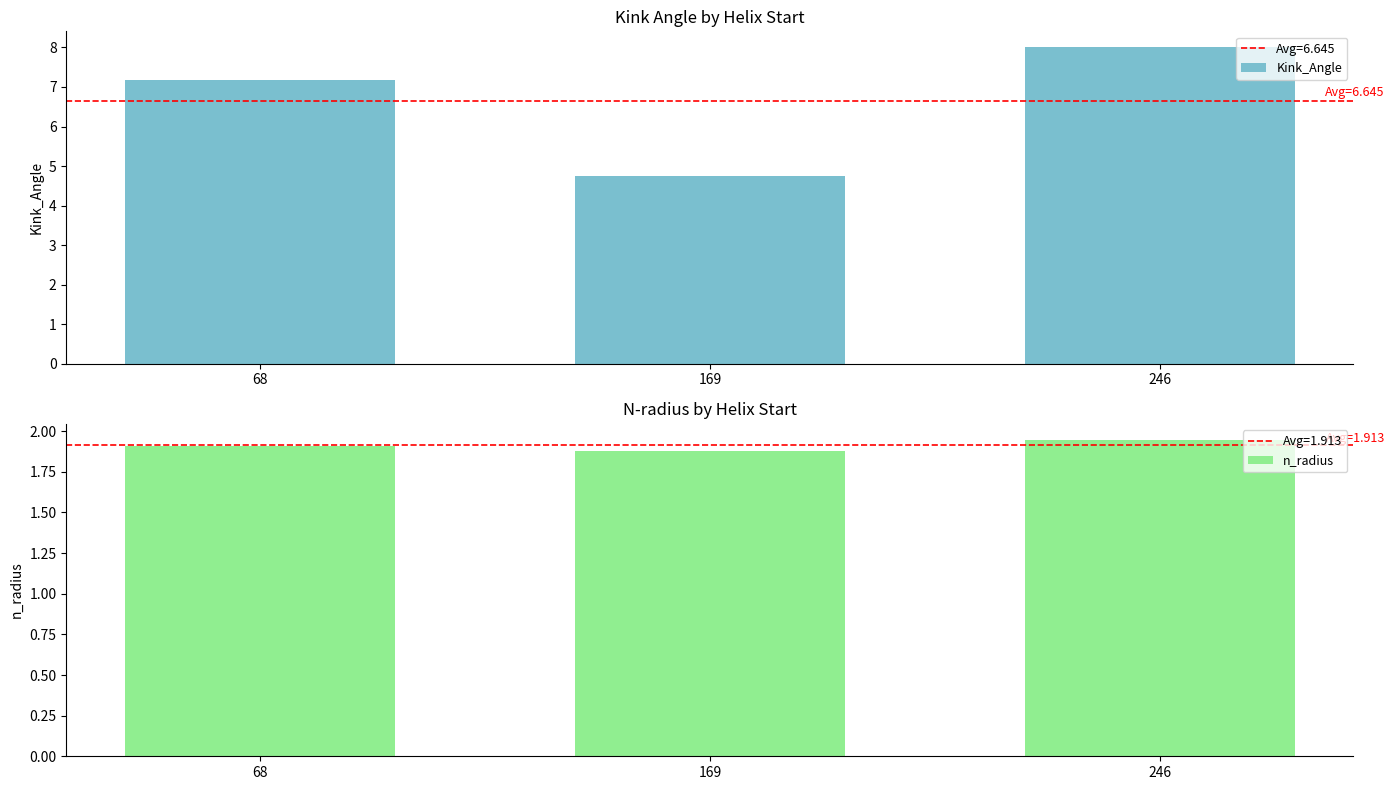

At which label does Kink_Angle reach its minimum?

169